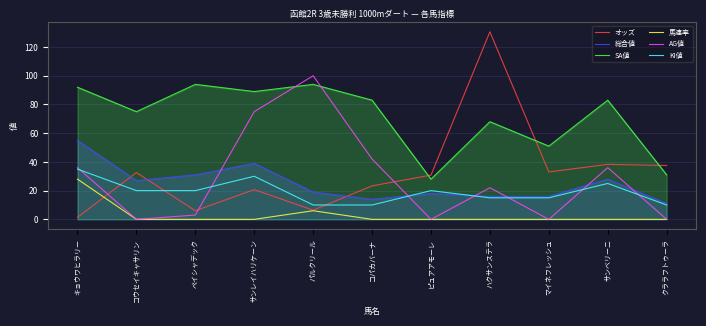

What is the value of the 馬連率 point at the 1st from the left?

28.0